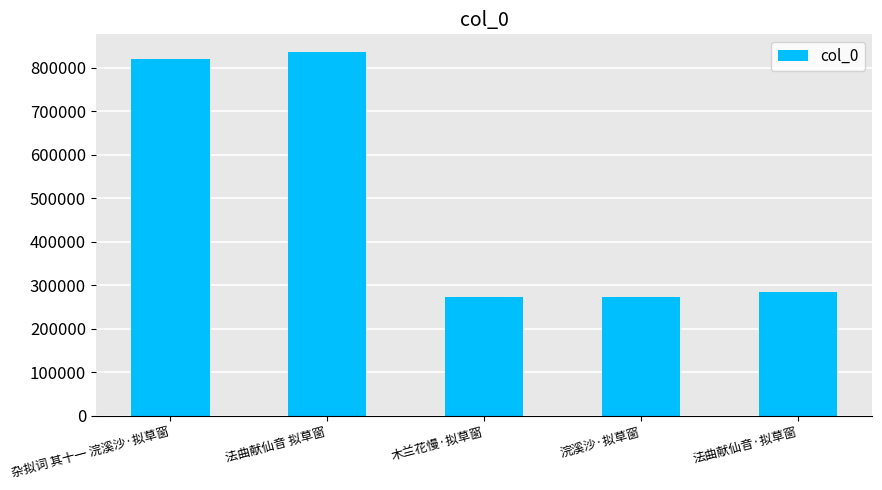

The value at 法曲献仙音 拟草窗 is 835683. True or false?

True